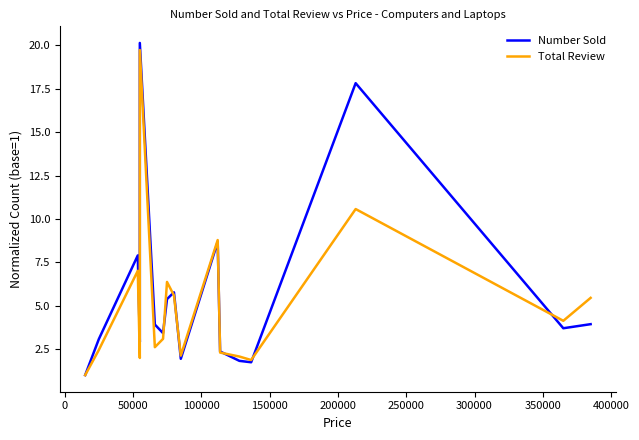

Does the chart display data point markers on the line(s)?

No